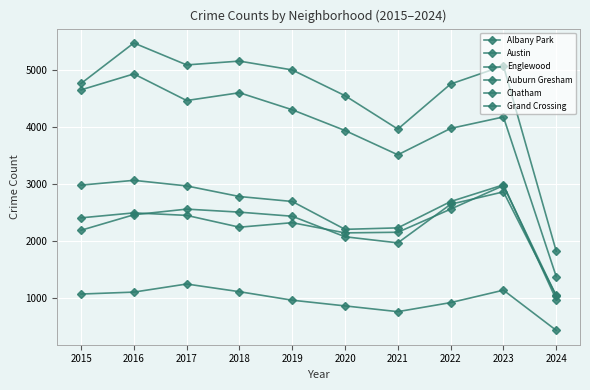

Is this an area chart (filled region under the line)?

No